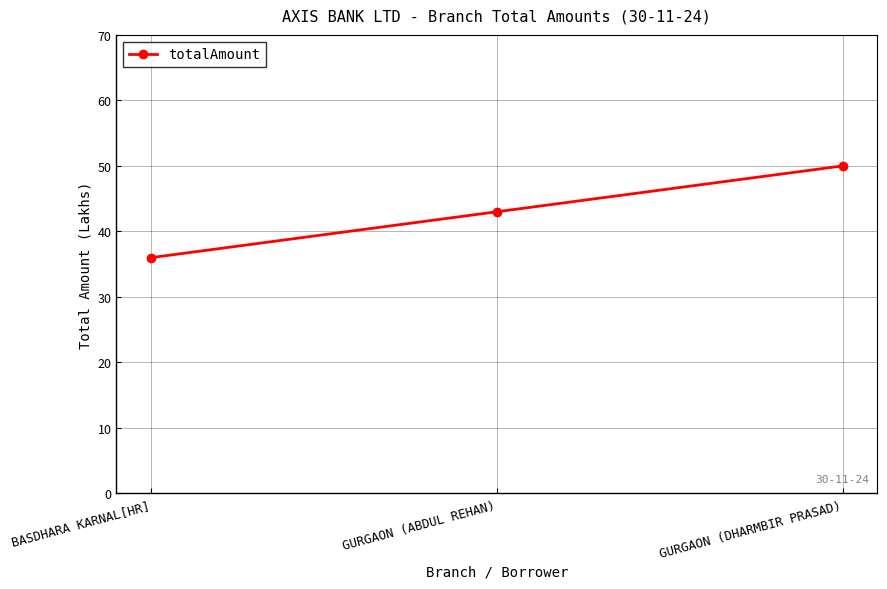

What position from the left is BASDHARA KARNAL[HR]?

1